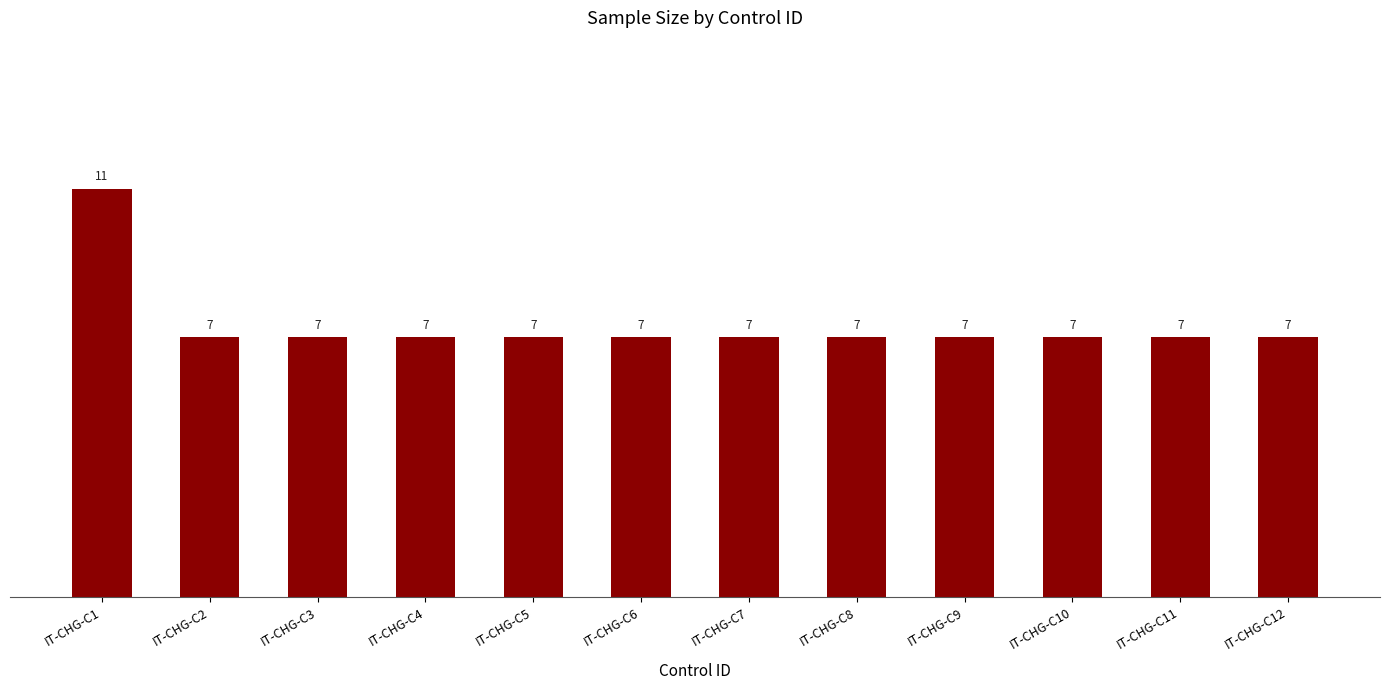

What is the value of the 9th bar from the left?

7